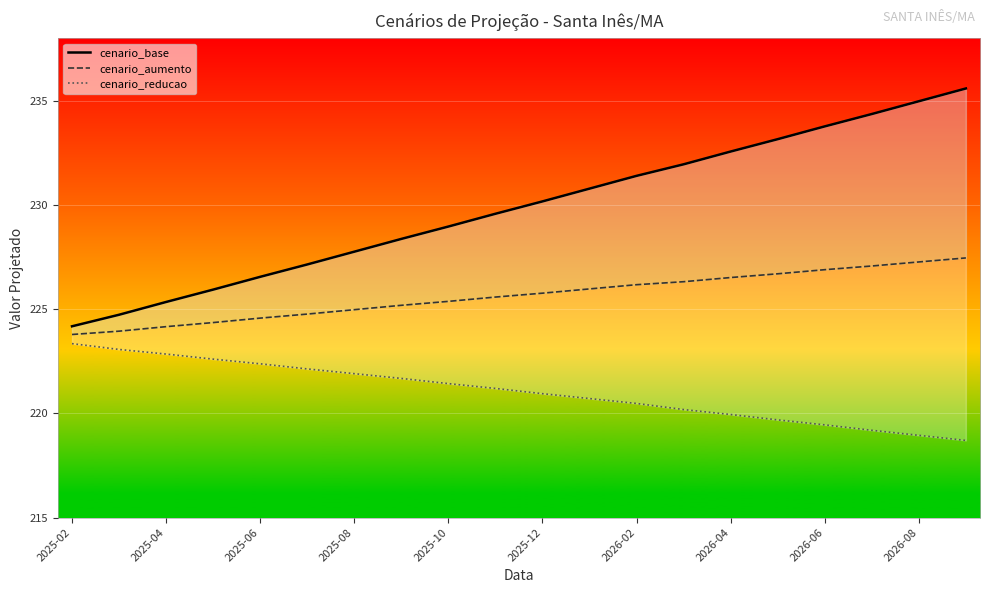

True or false: cenario_aumento and cenario_reducao cross at least once.

False